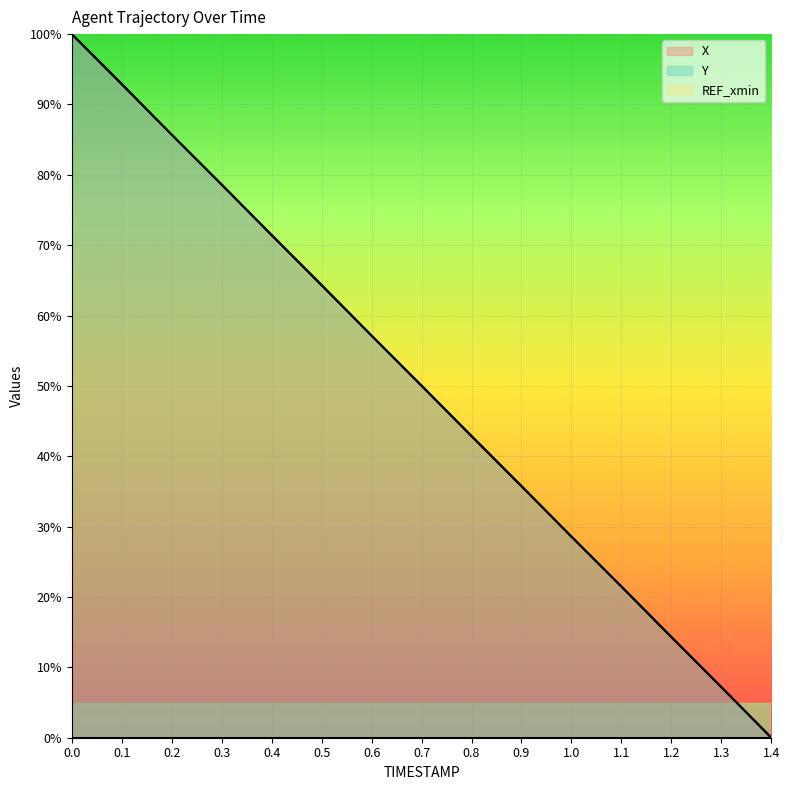

Which category has the lowest value in the Y series?

1.4